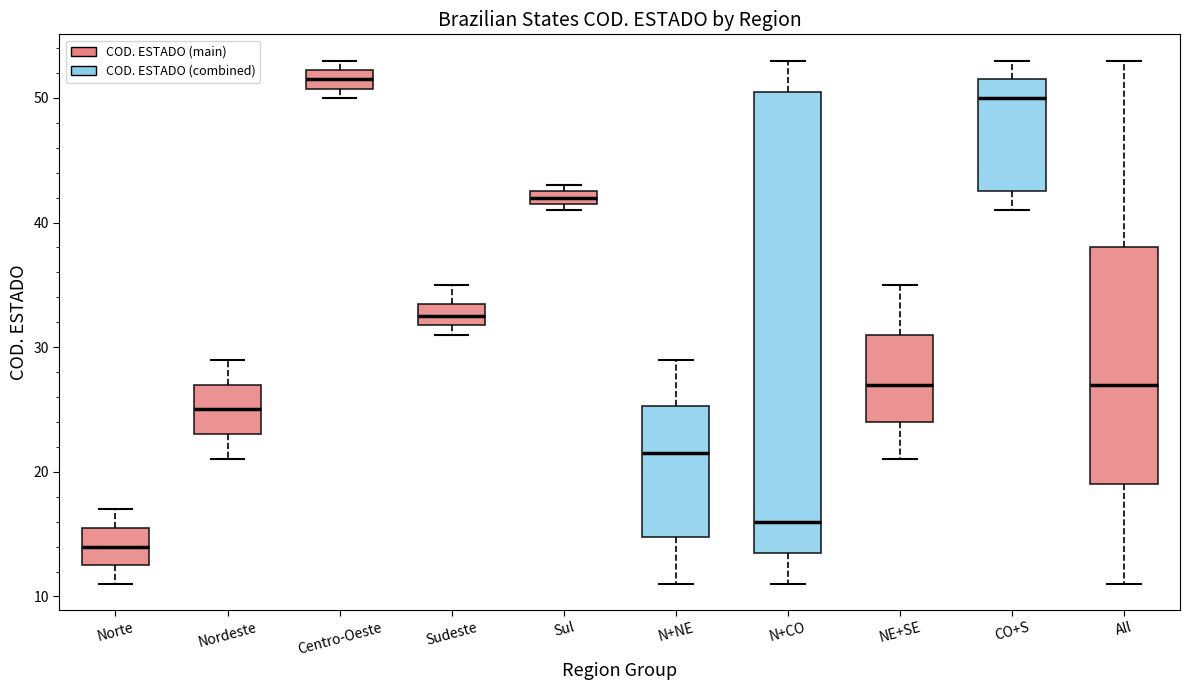

Comparing the boxes themselves (not the whiskers), which one is the tallest?

N+CO